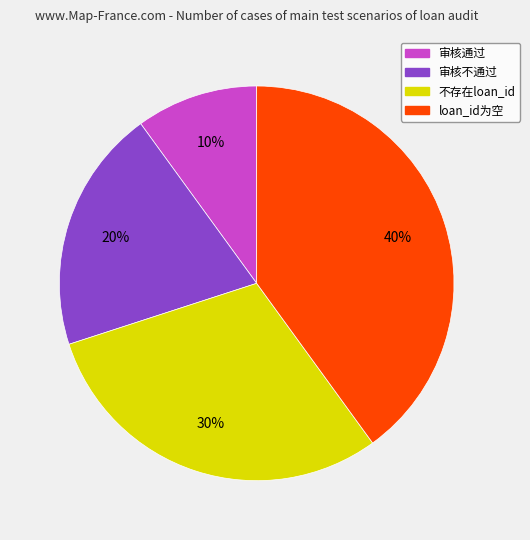

Is the sum of 审核通过 and 不存在loan_id greater than half?

No